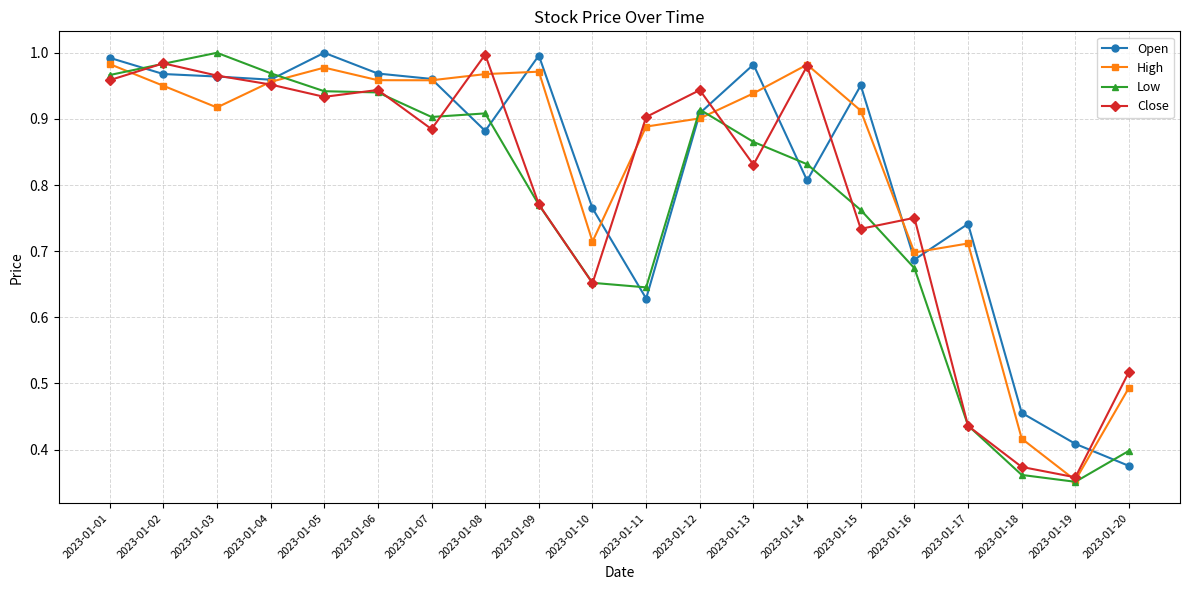

True or false: High has a value of 0.8 at 2023-01-20.

False